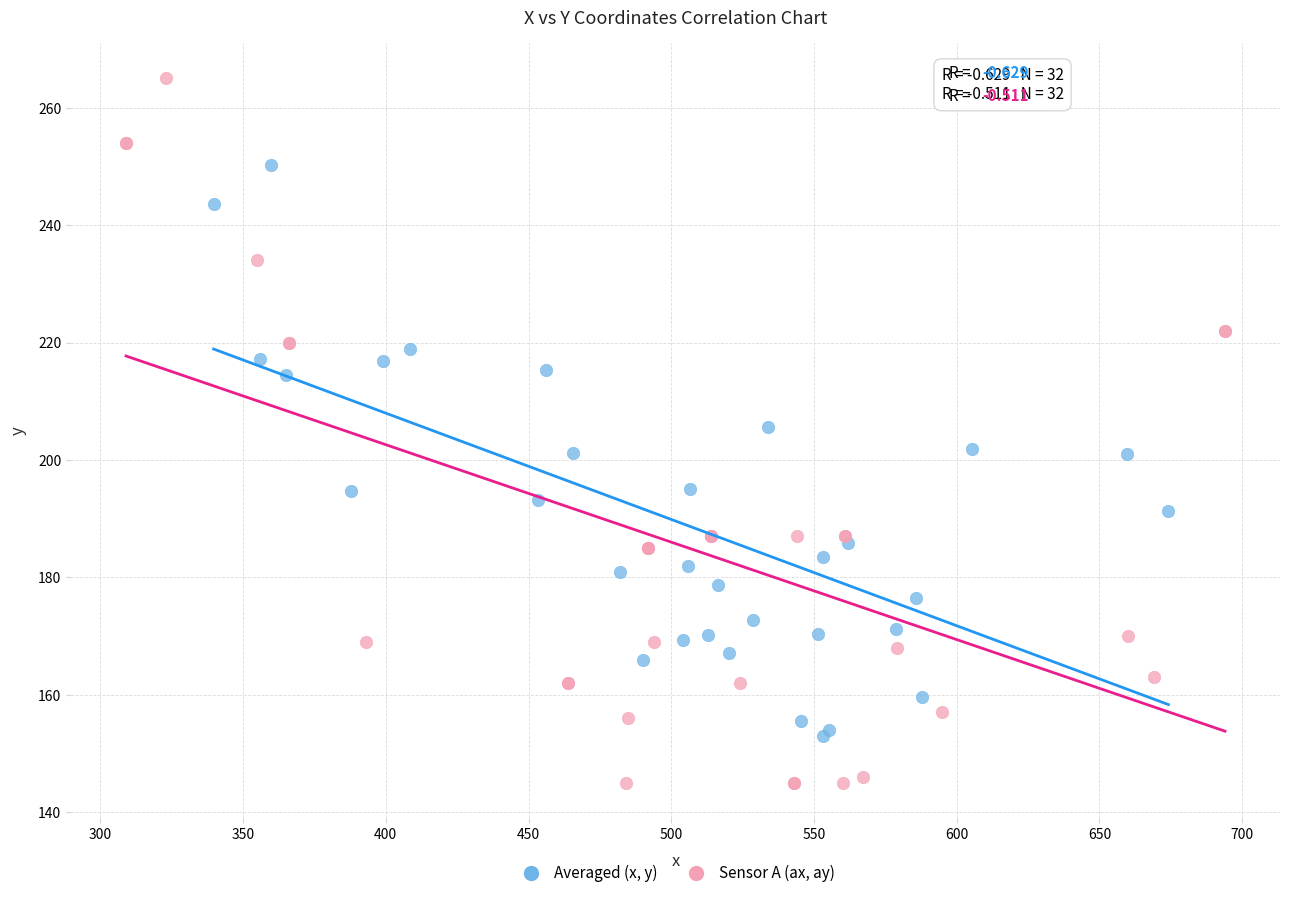

Which series reaches the maximum Y coordinate?

Sensor A (ax, ay)